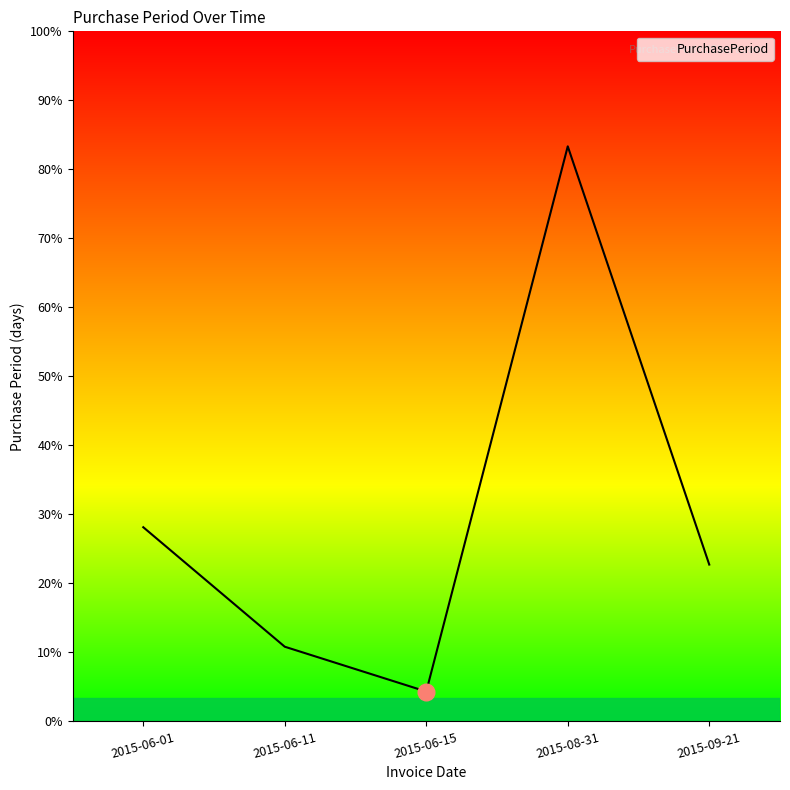

Reading left to right, transcribe all the data shown in this chart.

26	10	4	77	21